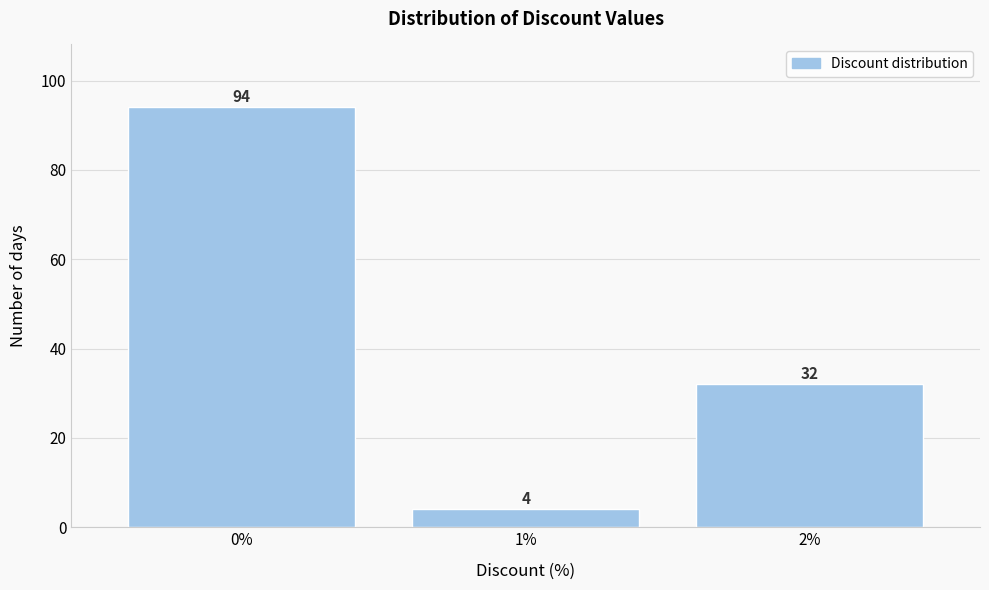

Reading left to right, list all the values displayed in this chart.

0%=94	1%=4	2%=32